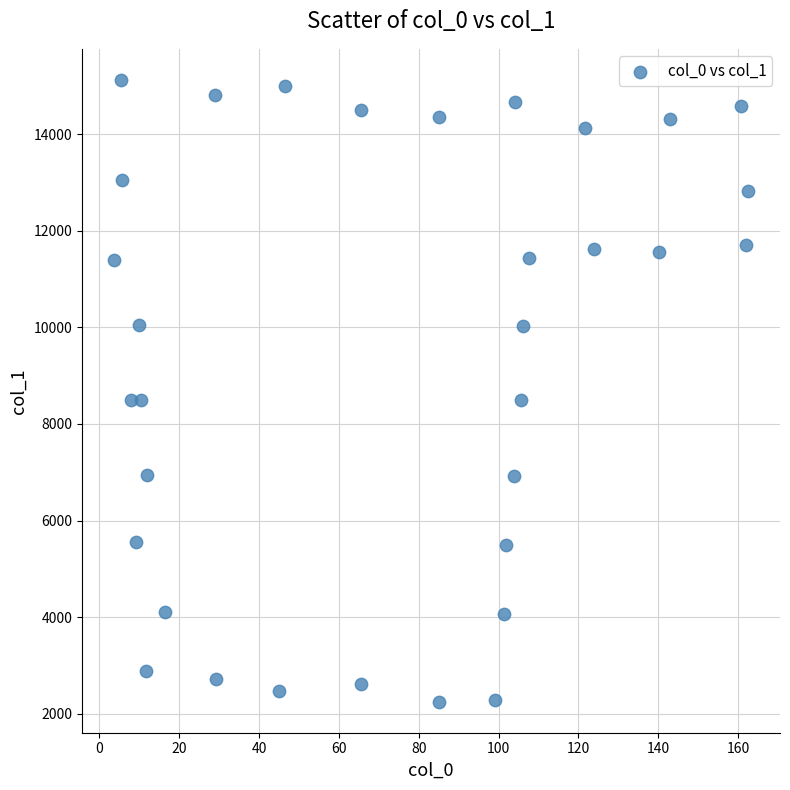

What is the range of Y values (max minus min)?

12866.4